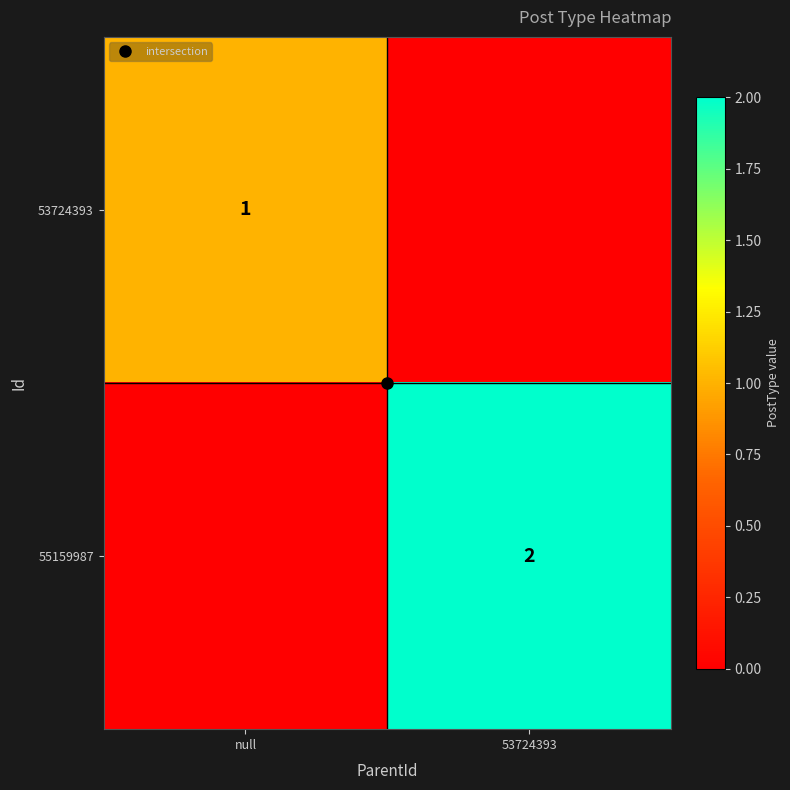

At which label is 53724393 closest to 0?

53724393